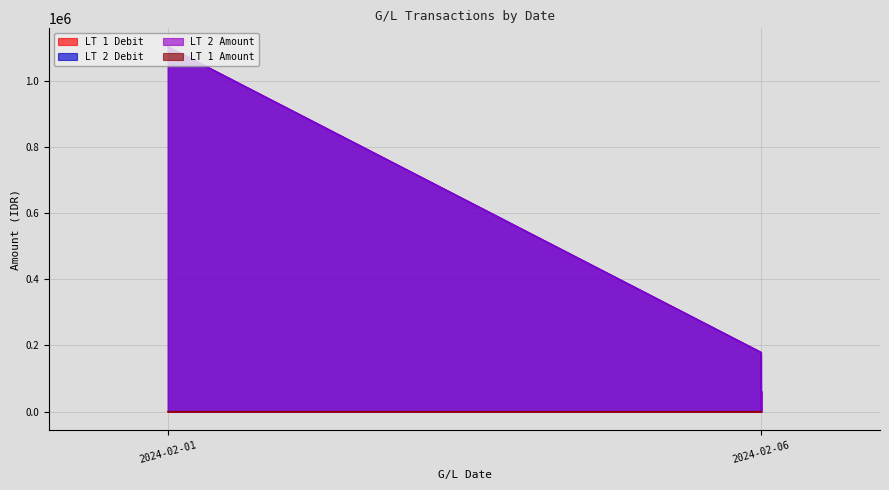

Reading left to right, extract all data points from this chart.

LT 1 Debit: 69.9	11.3	0.0	3.9
LT 2 Debit: 1104300.0	179250.0	0.0	62000.0
LT 2 Amount: 1104300.0	179250.0	0.0	62000.0
LT 1 Amount: 69.9	11.3	-0.4	3.9